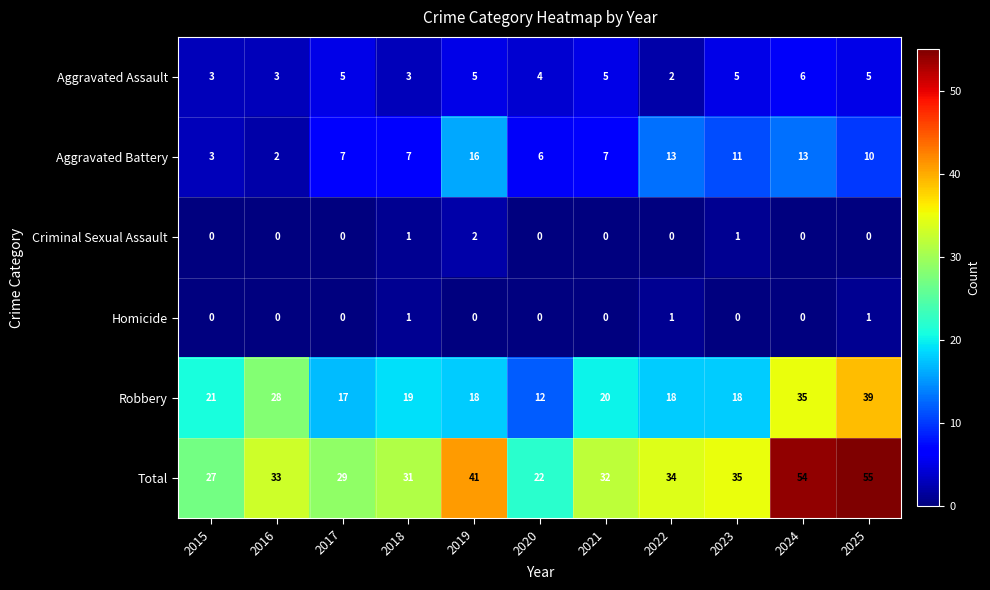

At which category is the sum across all series the highest?

2025